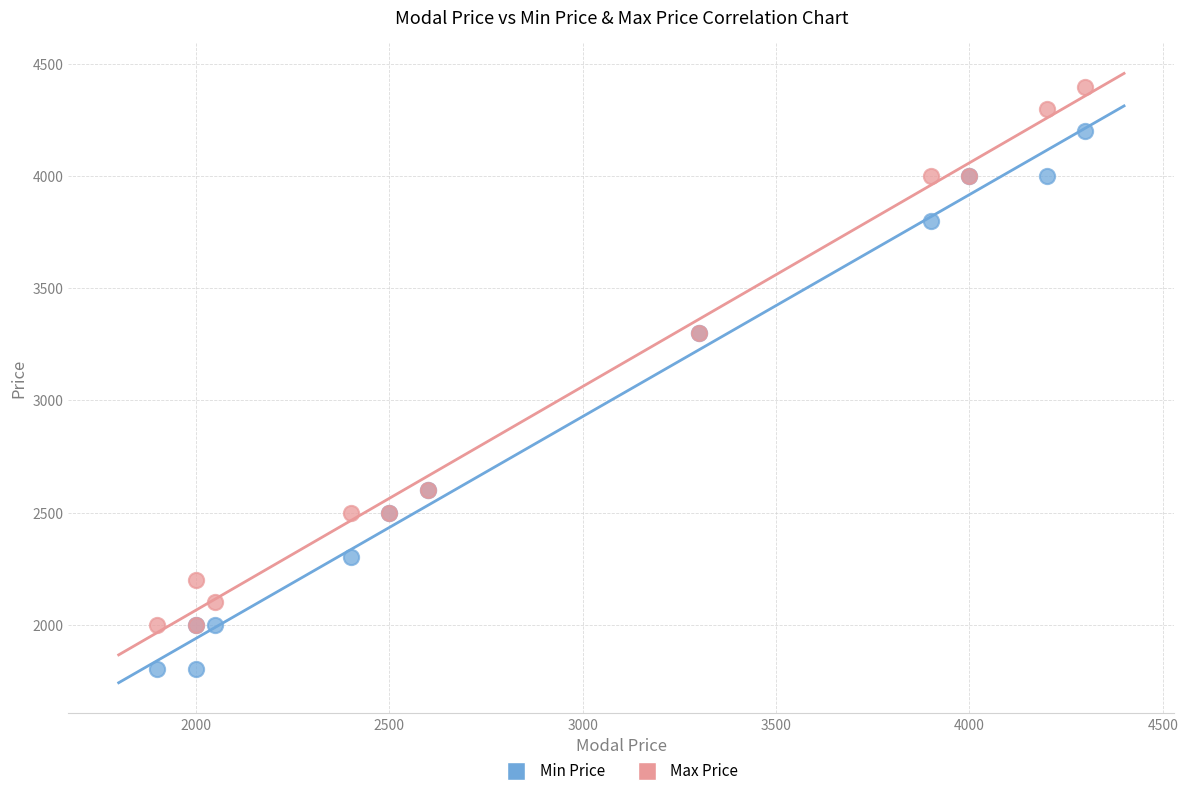

What are all the series names shown in the legend?

Min Price, Max Price